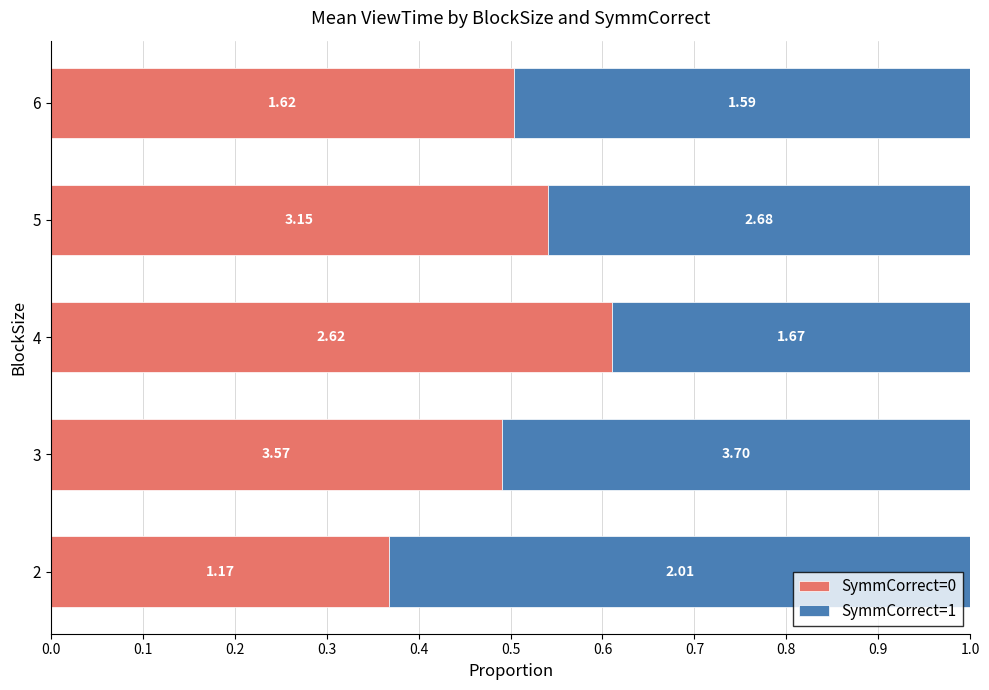

What is the difference between the maximum and minimum values in the SymmCorrect=1 series?

0.2